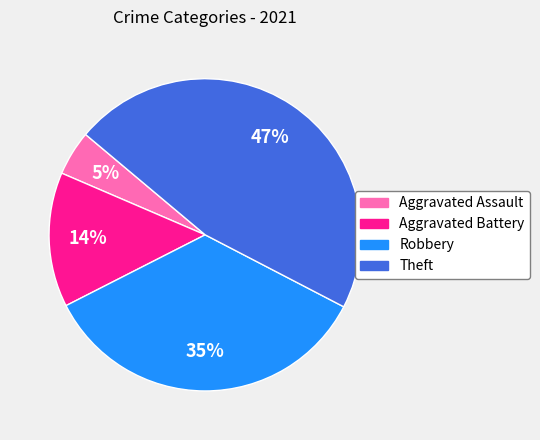

Is the sum of Aggravated Battery and Robbery greater than half?

No